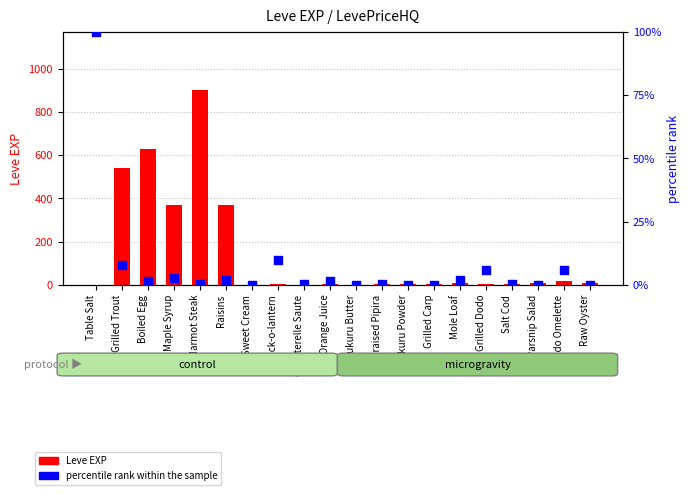

What are all the series names shown in the legend?

Leve EXP, percentile rank within the sample